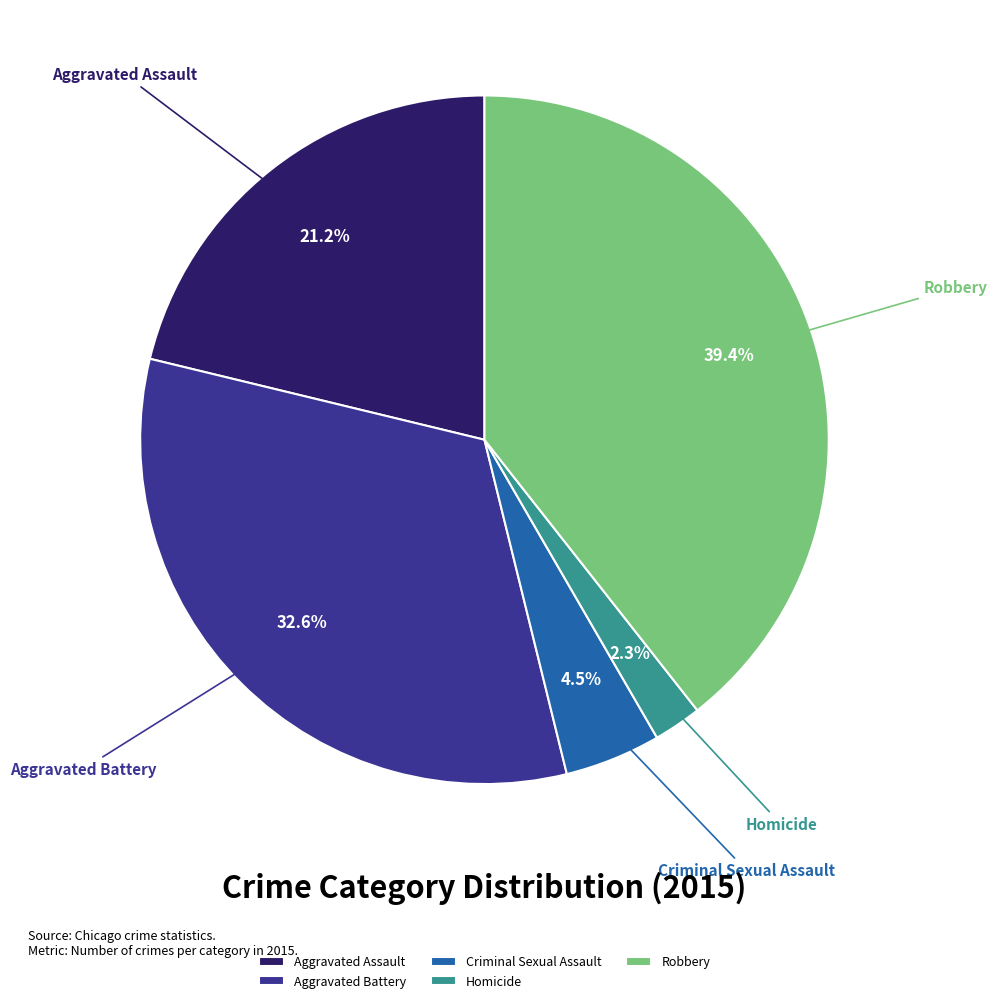

The Aggravated Assault slice represents 21% of the pie. True or false?

True